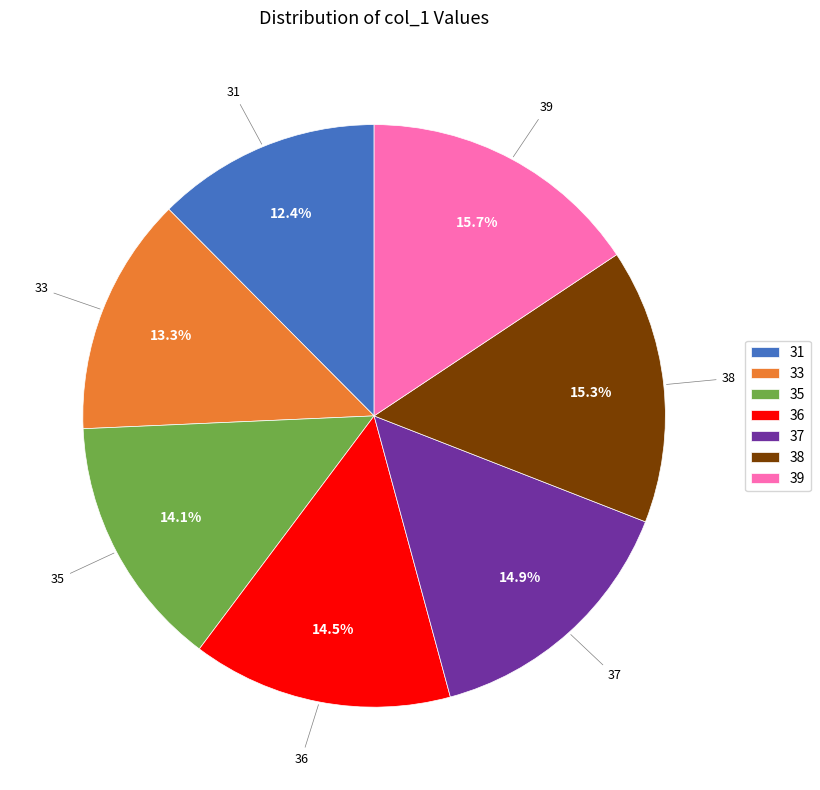

To the nearest percent, what portion does 38 represent?

15%